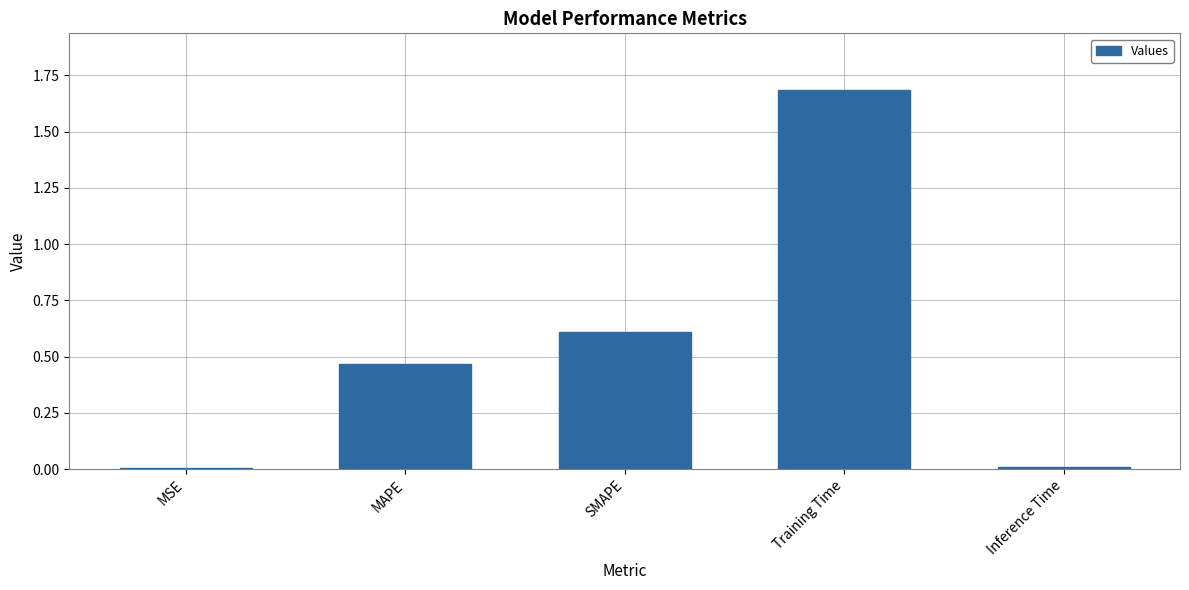

Which has a higher value, MAPE or SMAPE?

SMAPE